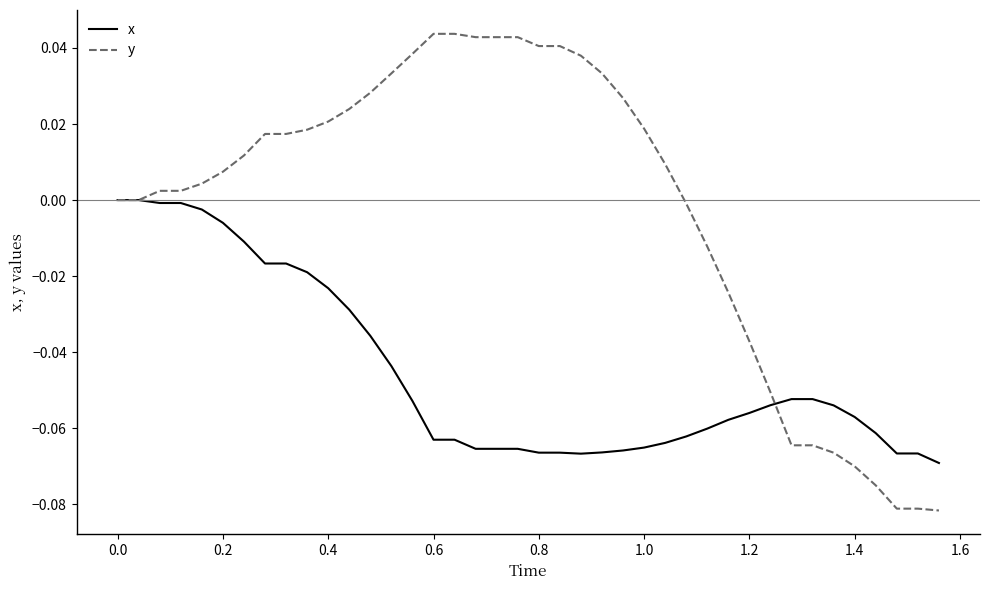

Which series has the largest range (max minus min)?

y